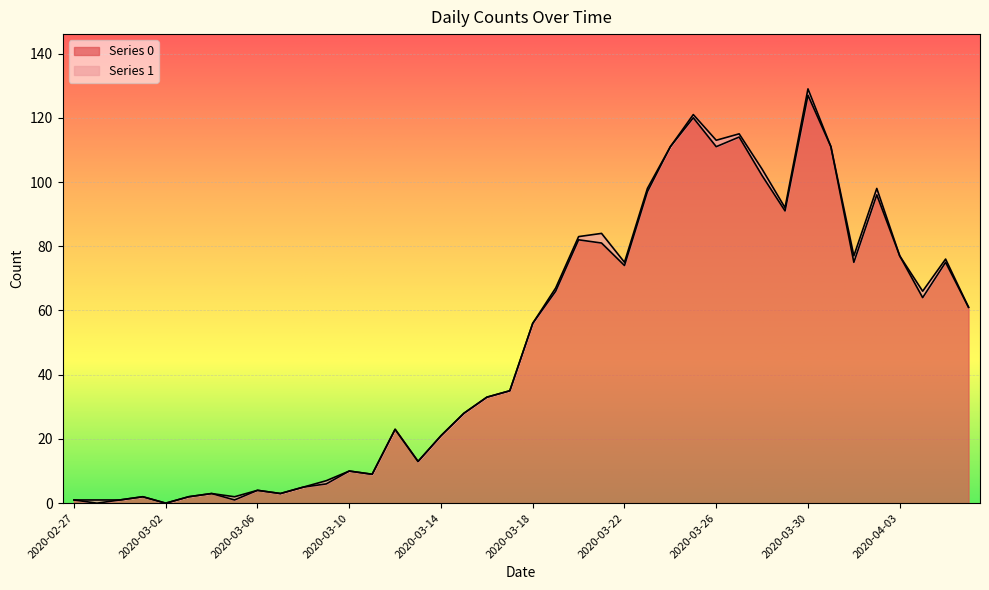

What is the change in value from 2020-03-18 to 2020-04-05?

+19